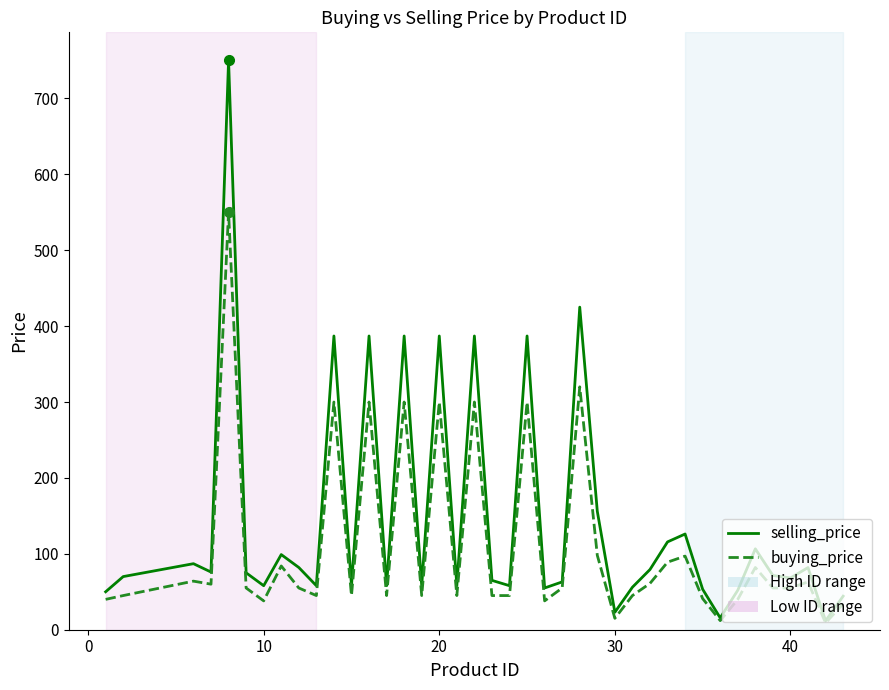

True or false: buying_price has more than 2 points higher than both neighbors.

True